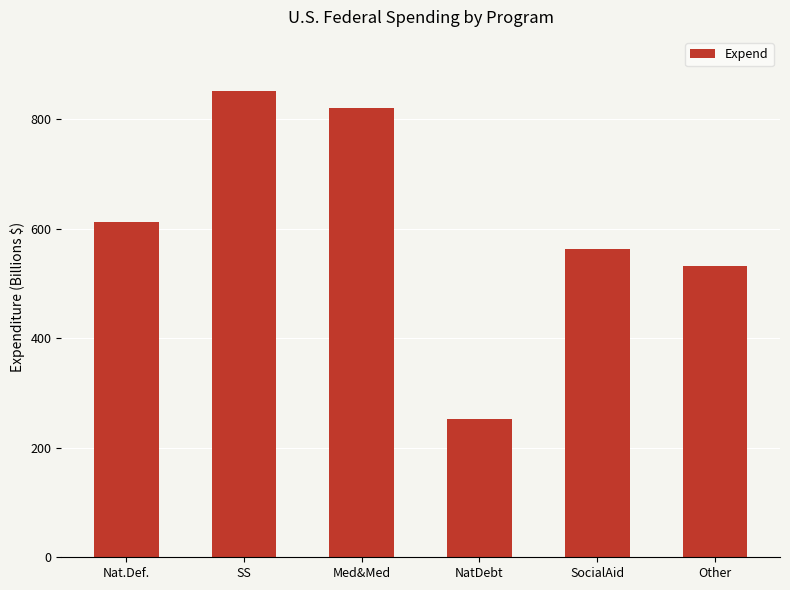

Reading left to right, what are all the values shown in this chart?

Nat.Def.=612	SS=852	Med&Med=821	NatDebt=253	SocialAid=562	Other=532